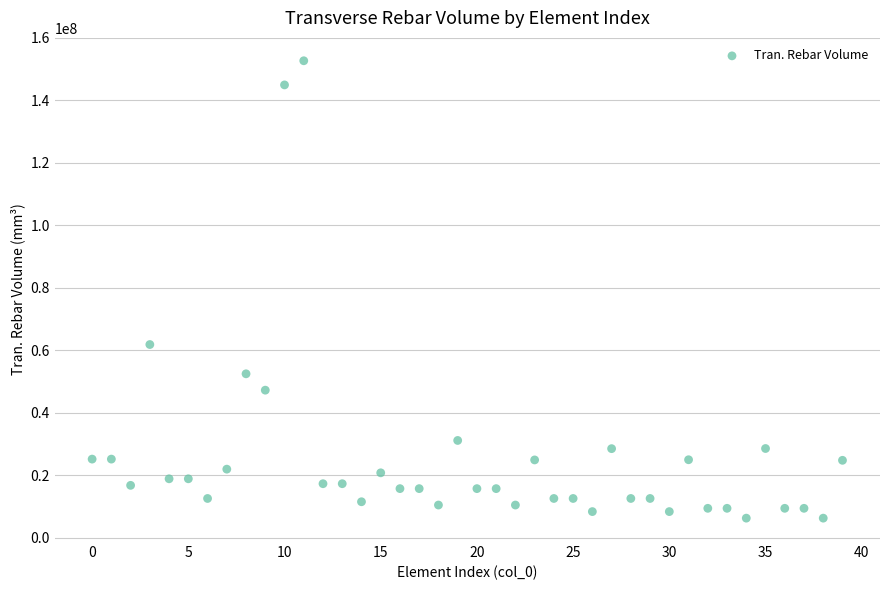

What Y value in the scatter plot is closest to 79503480?

61876584